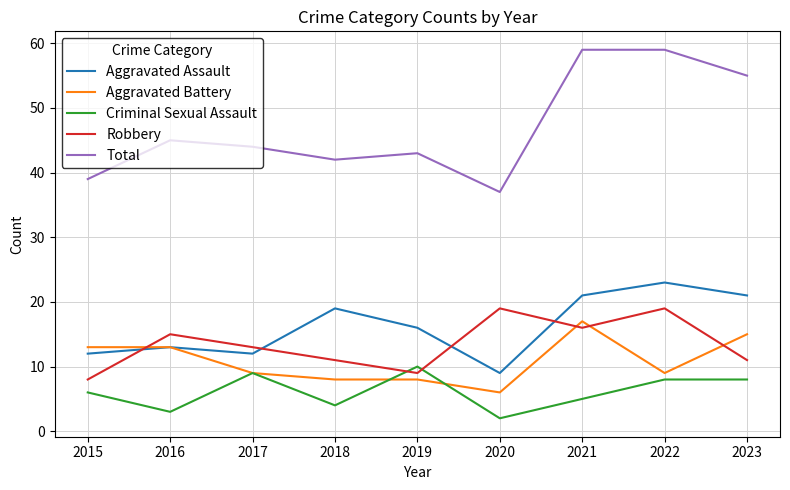

True or false: Robbery has more than 0 points higher than both neighbors.

True